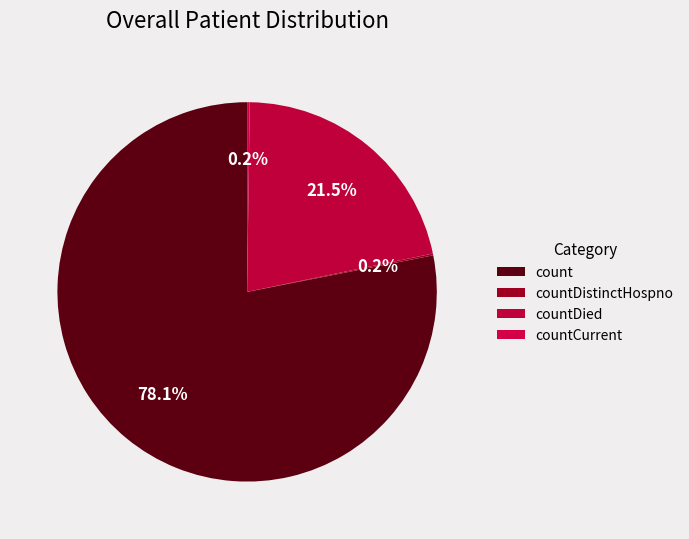

The countDistinctHospno slice represents 0% of the pie. True or false?

True